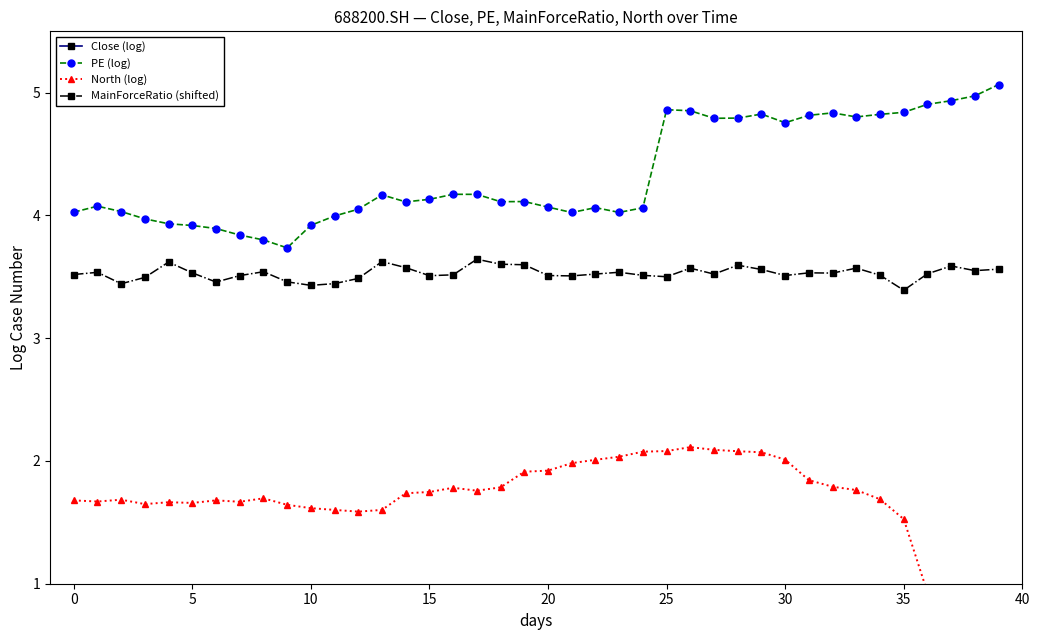

At which category does the chart reach its minimum across all series?

39